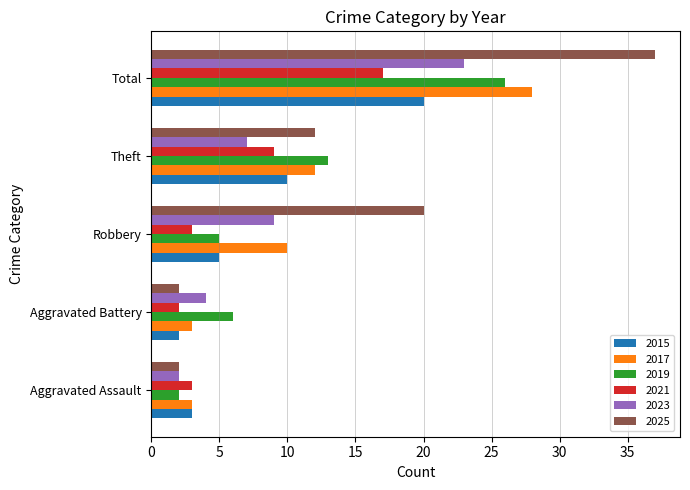

Rank the series by their maximum value, from highest to lowest.

2025, 2017, 2019, 2023, 2015, 2021